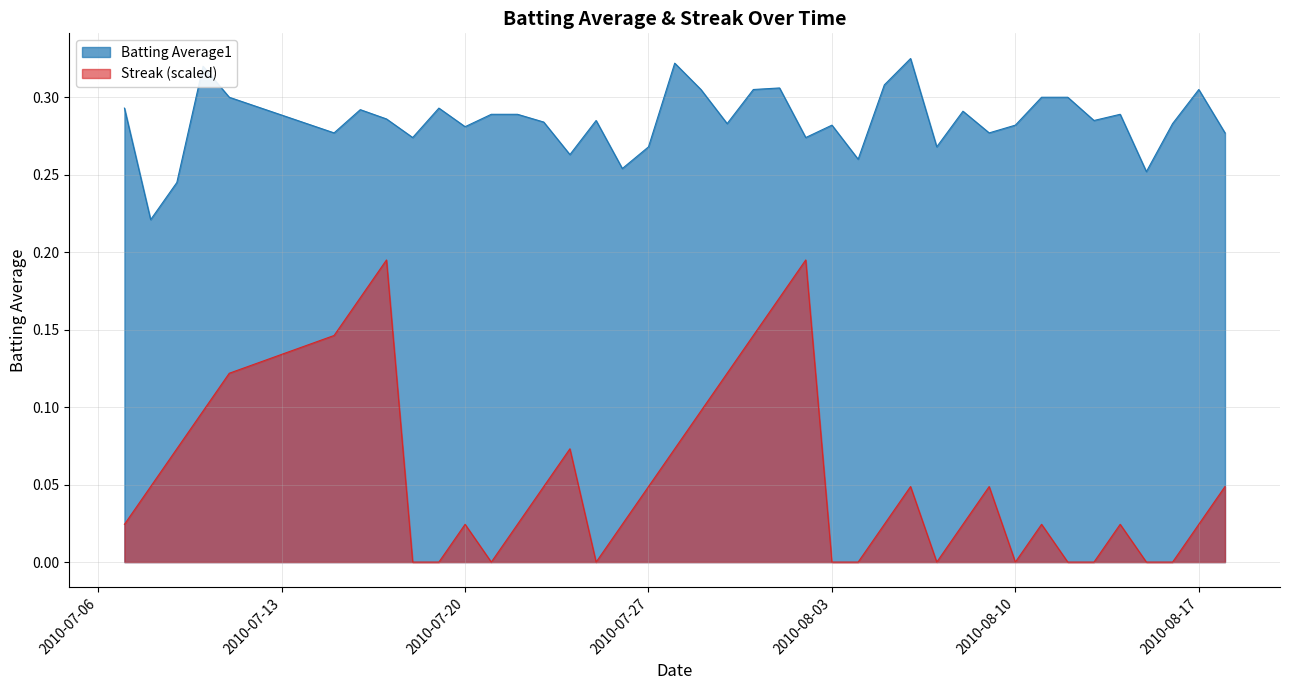

Where is Streak nearest to the value 0?

2010-07-18